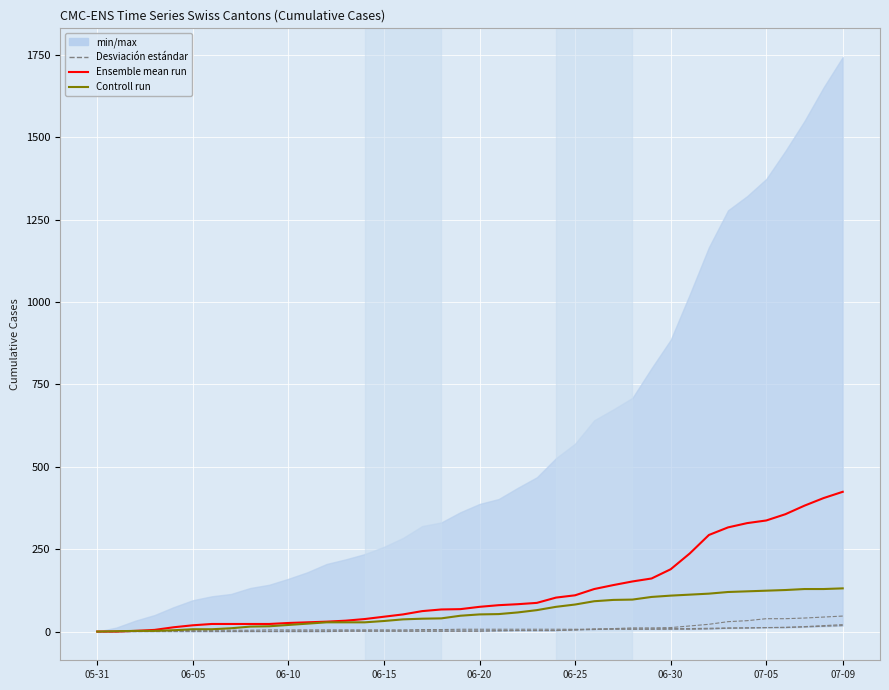

Which series changed the most between 05-31 and 18?

Ensemble mean run